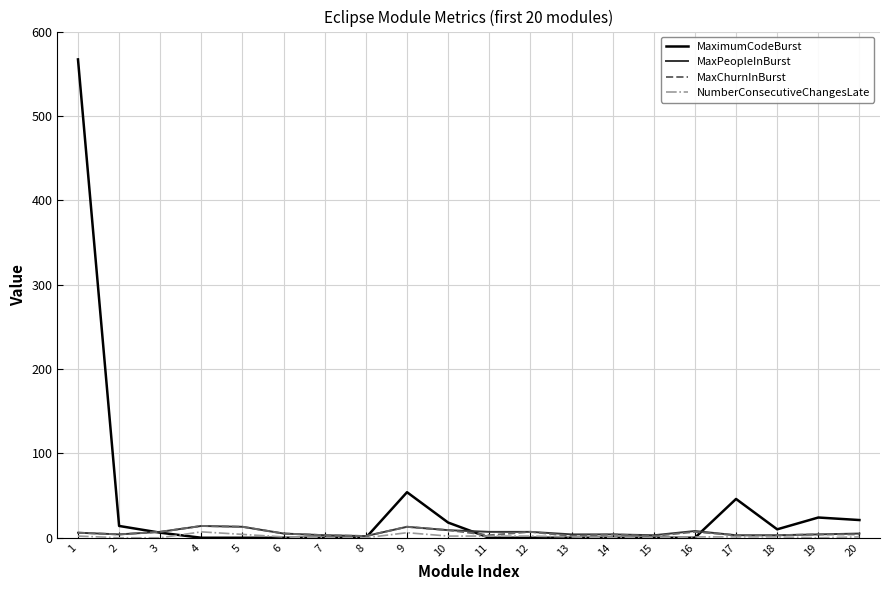

What is the sum of all MaximumCodeBurst values?

760